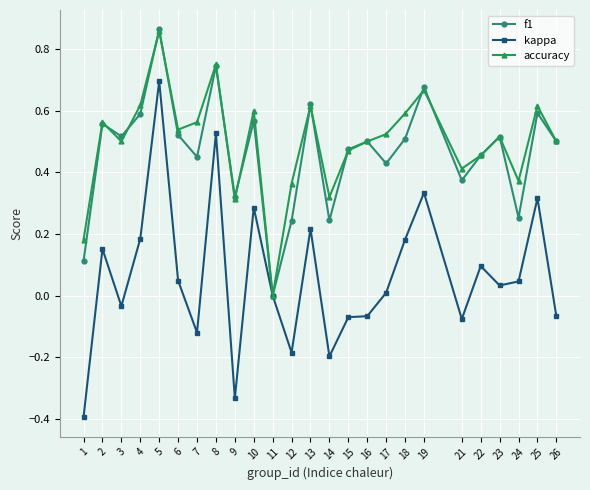

Between 7 and 19, which series saw the biggest shift?

kappa